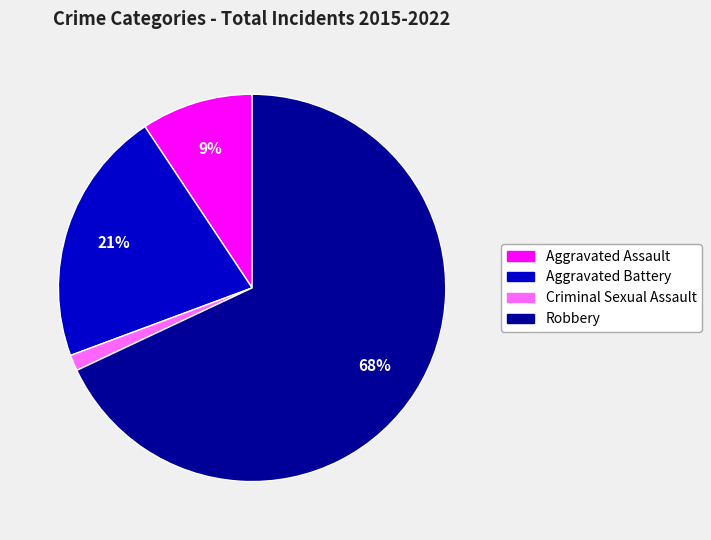

To the nearest percent, what is the average slice percentage?

25%